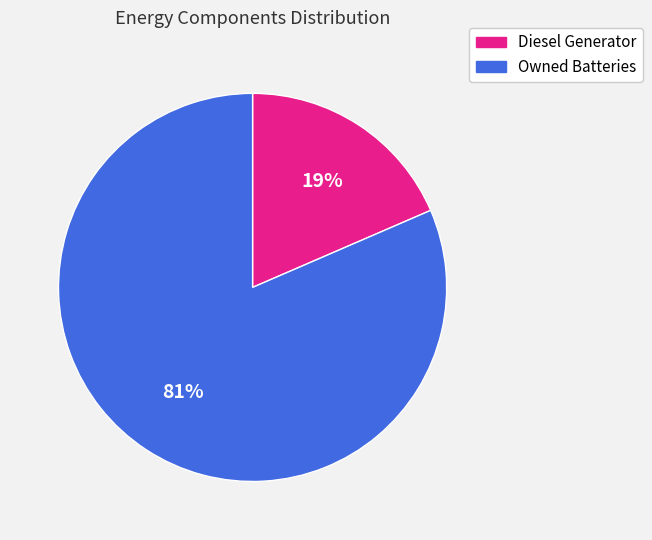

Which slice represents more than half of the pie?

Owned Batteries